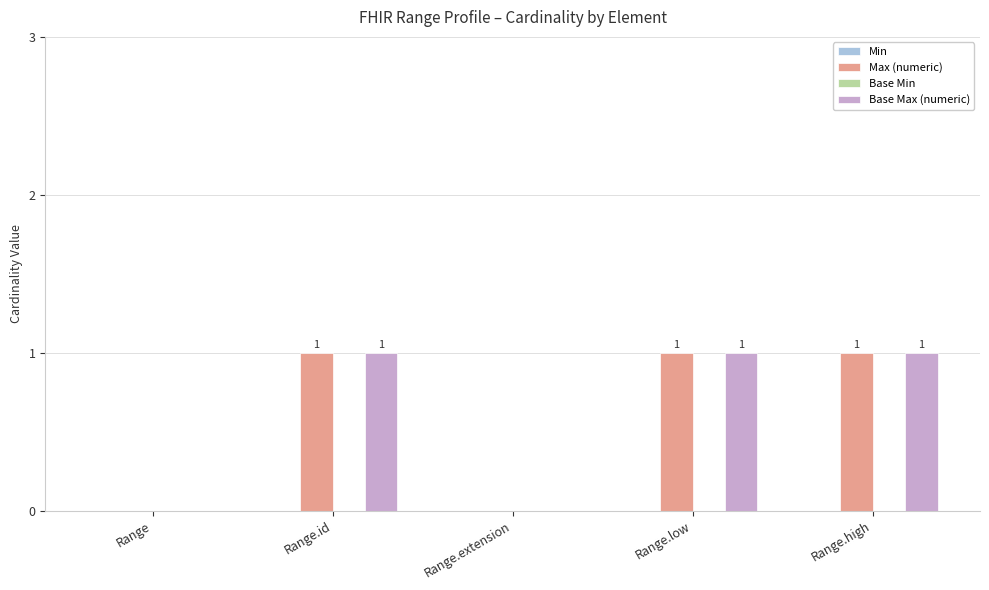

How many values in Base Max (numeric) are above zero?

3